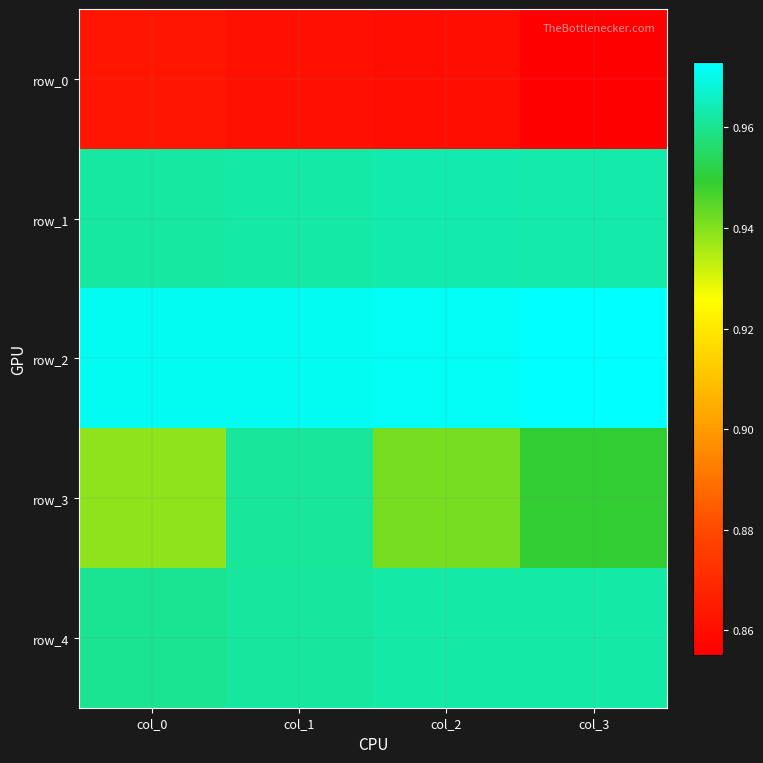

At which category is the sum across all series the highest?

col_1